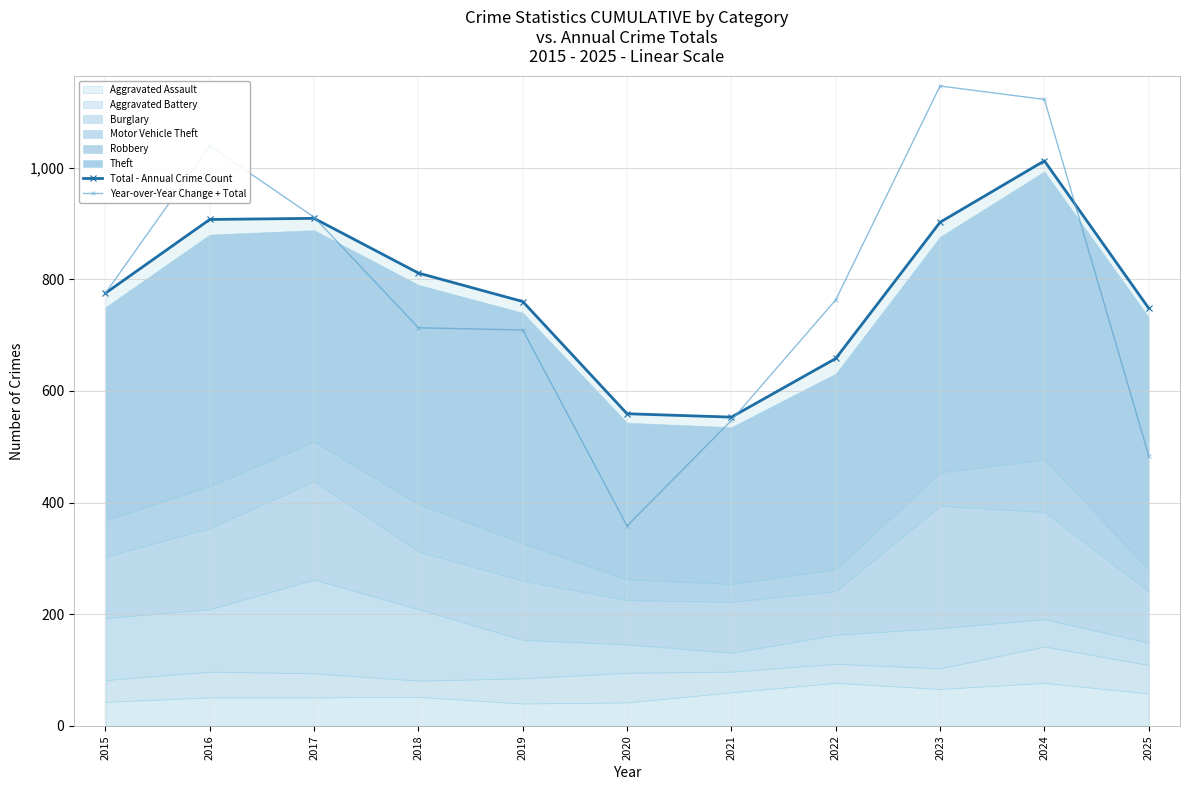

The Year-over-Year Change + Total series shows 1613 at 2024. True or false?

False